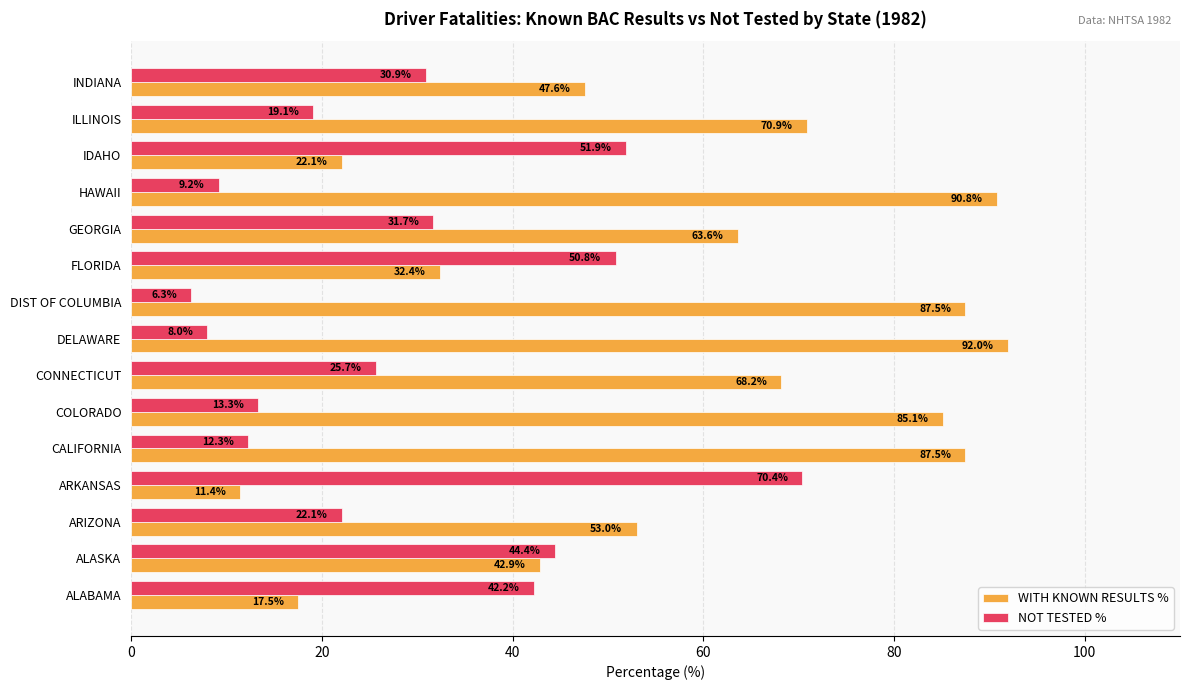

The WITH KNOWN RESULTS % series shows 33.5 at DELAWARE. True or false?

False